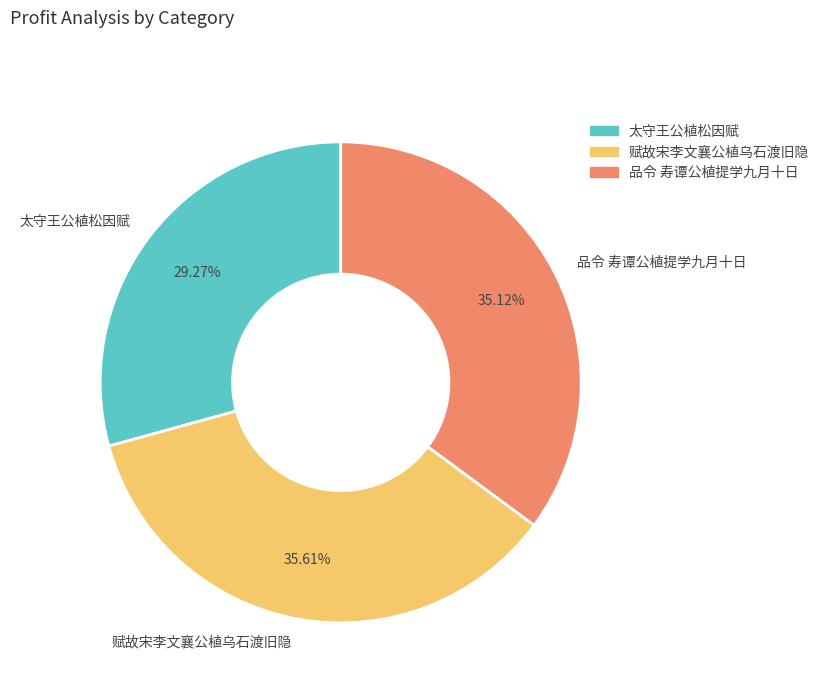

What is the ratio of the value at 太守王公植松因赋 to the value at 赋故宋李文襄公植乌石渡旧隐?

0.8